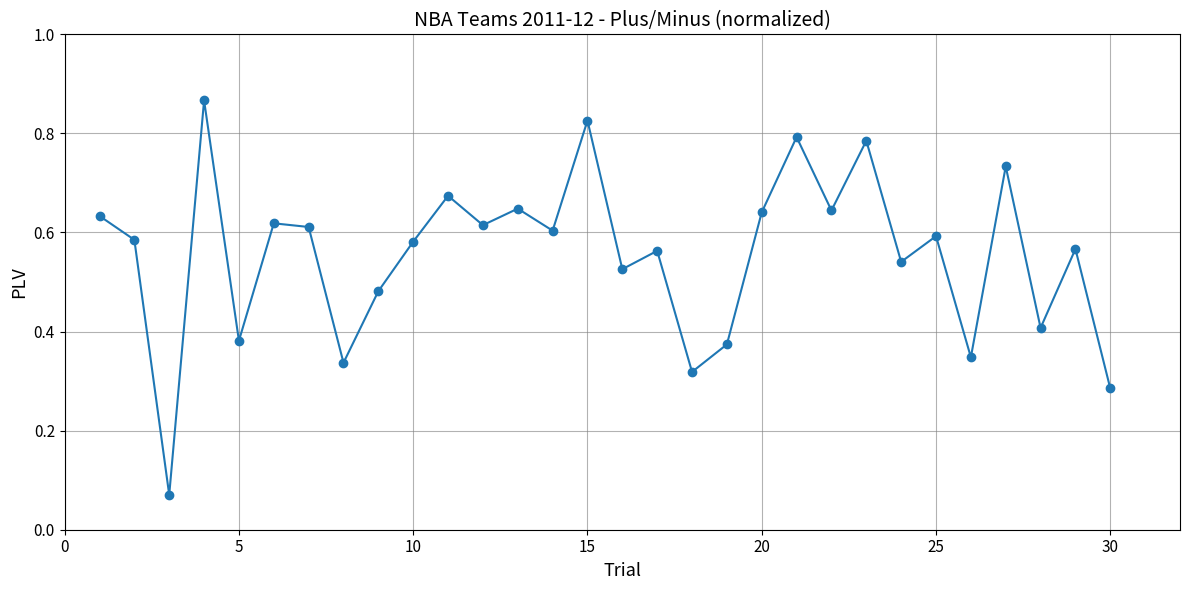

What is the sum of all values?

16.7